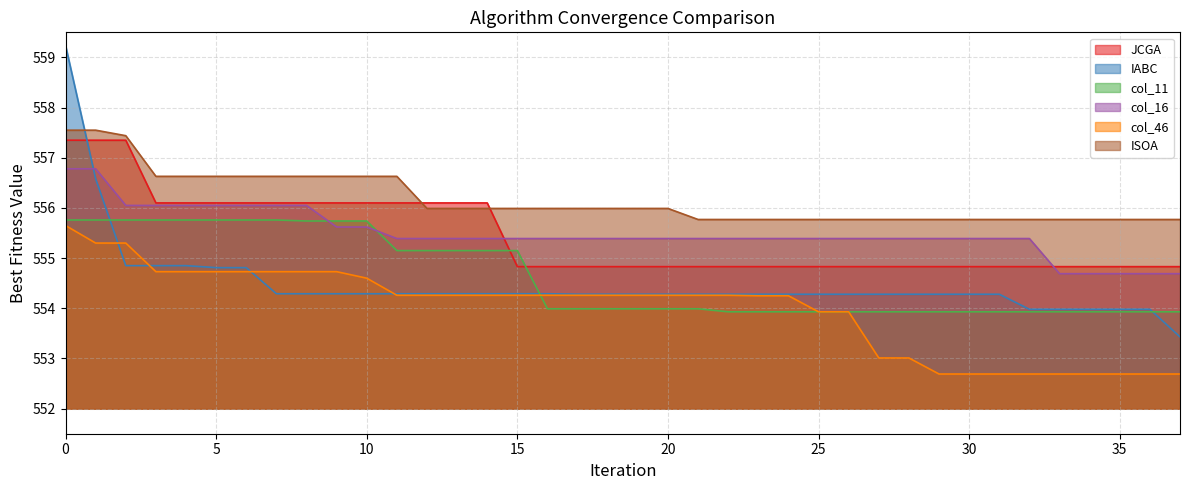

Count the number of categories in the chart.

38